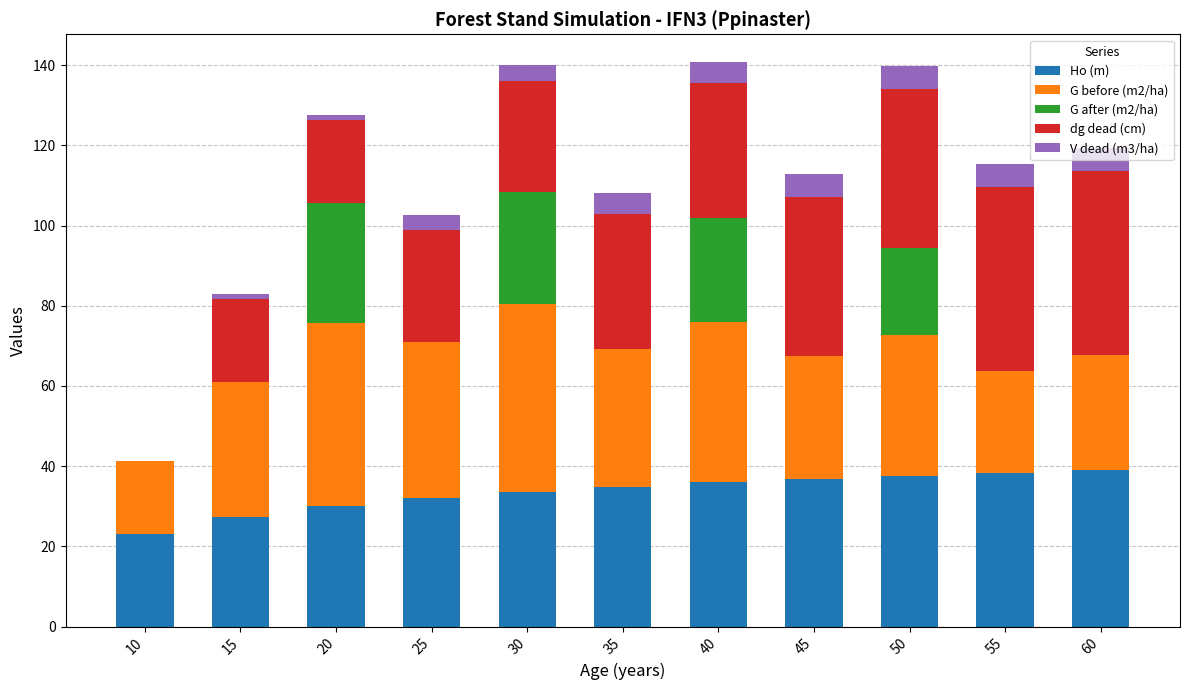

What is the maximum value for Ho (m)?

38.9